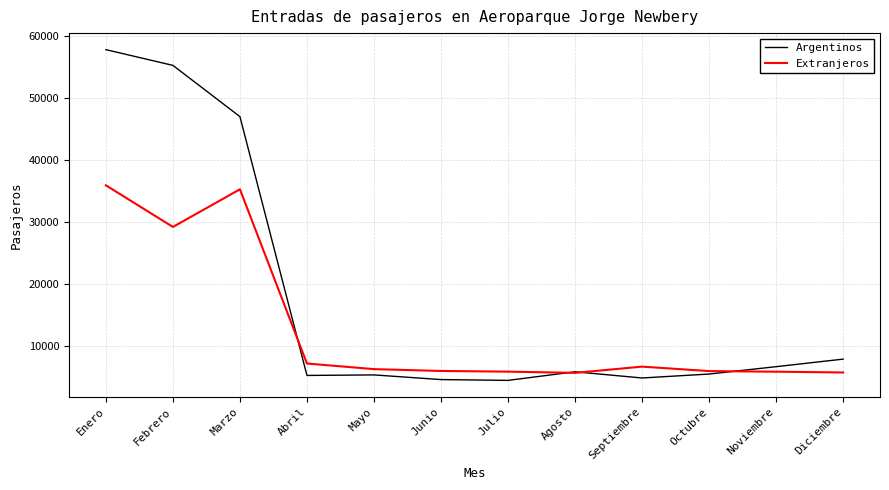

Rank the series by their maximum value, from highest to lowest.

Argentinos, Extranjeros